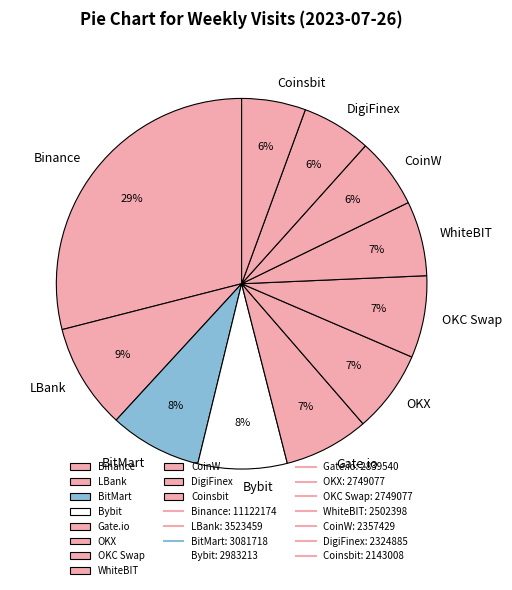

Is DigiFinex the majority of the pie?

No